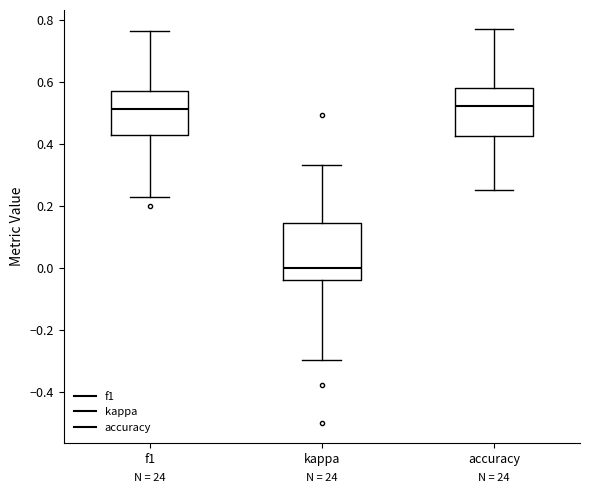

Where does the upper whisker of the box for f1 end on the y-axis? The values are not printed on the chart, so give them approximately, as read against the axis.

0.76